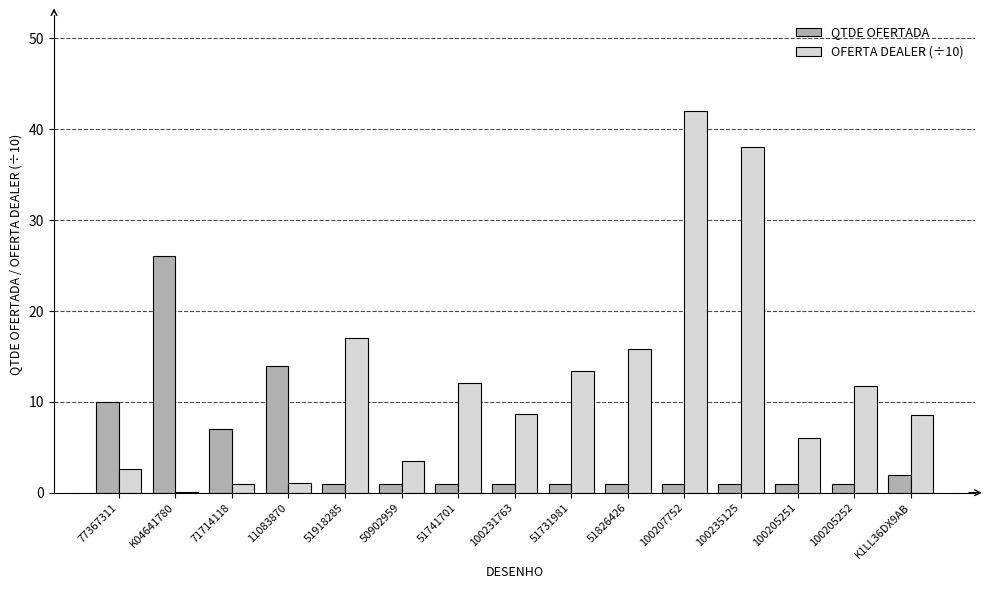

What is the total value across all series at 50902959?

4.4